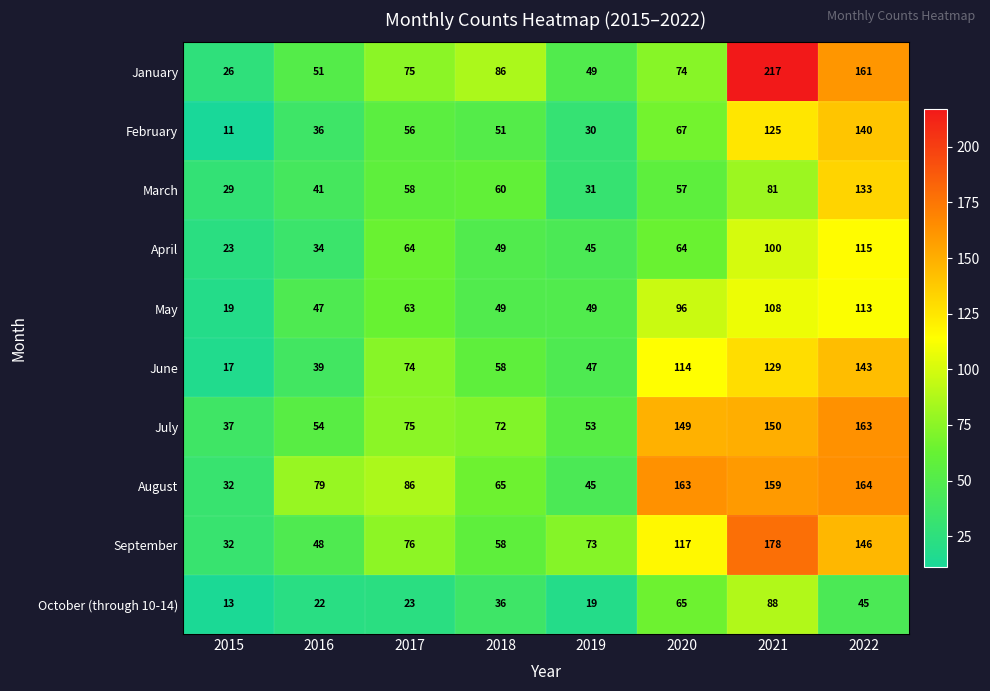

The value of January at 2022 is 161. True or false?

True